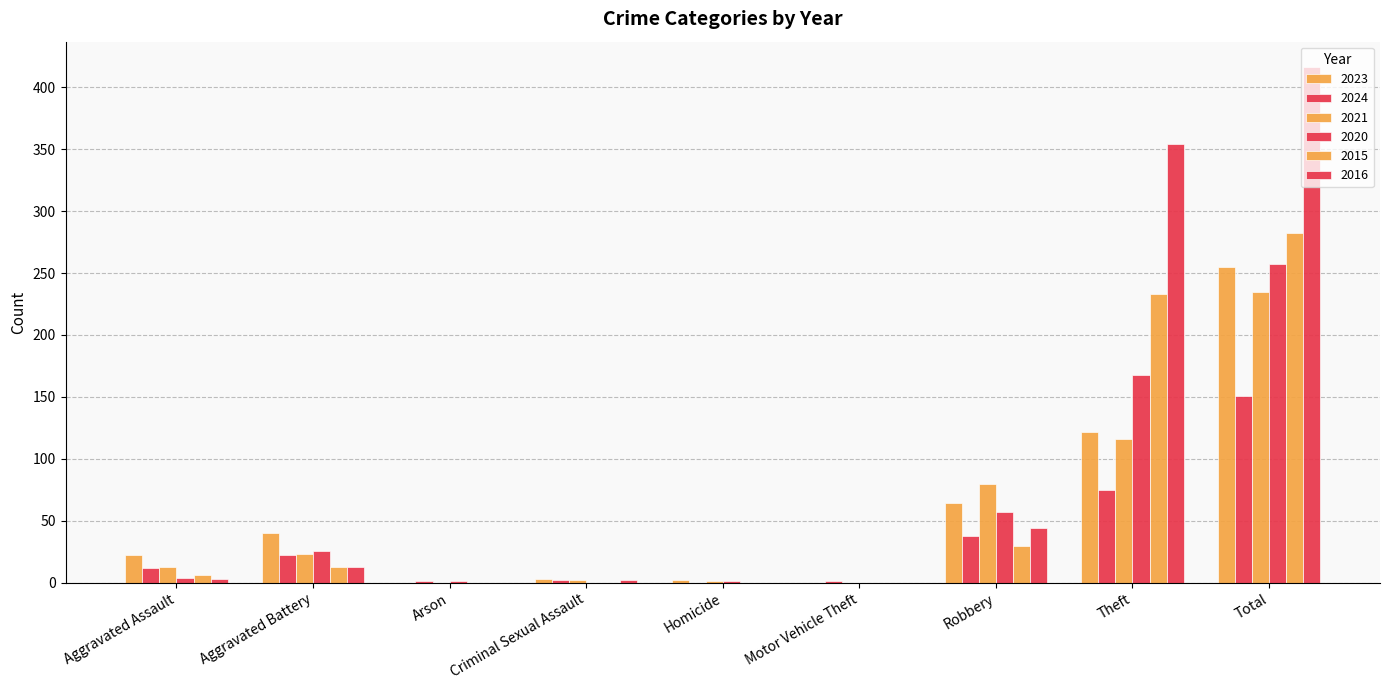

Which label corresponds to the largest value in the chart?

Total